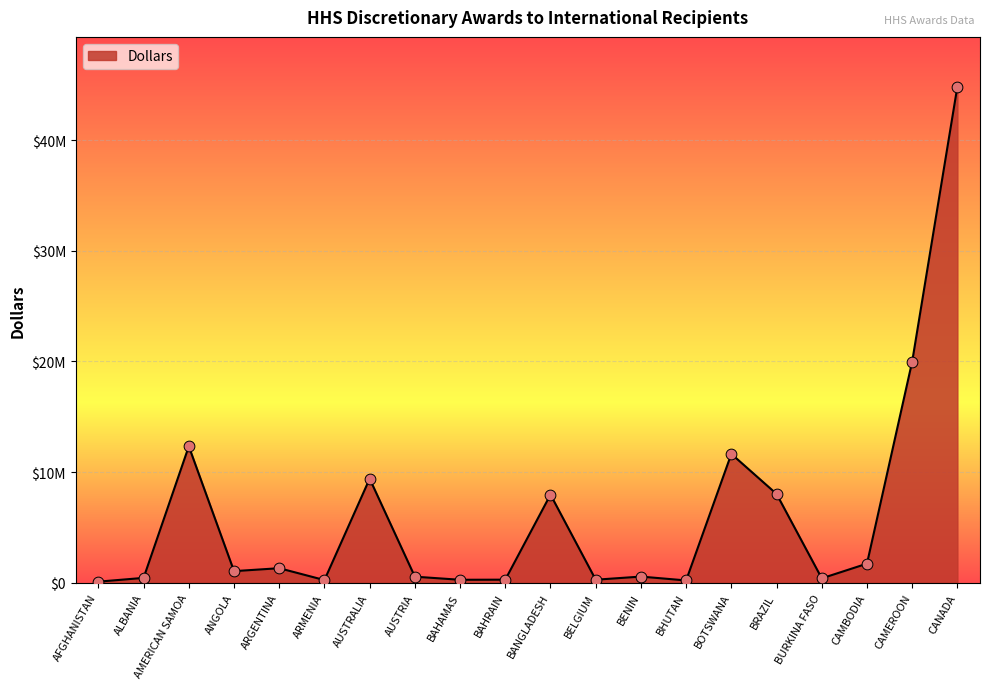

Is this an area chart (filled region under the line)?

Yes